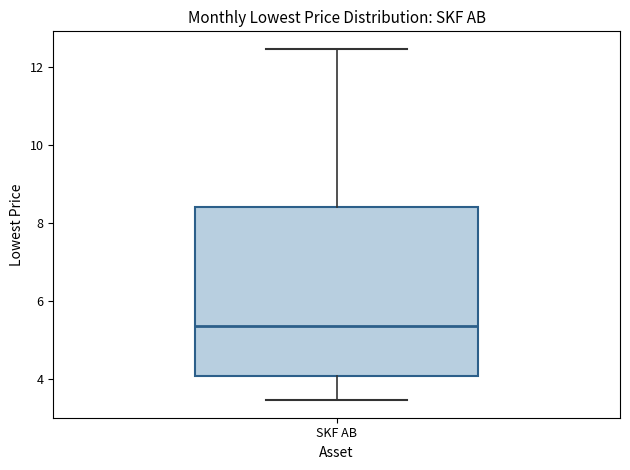

Transcribe this box plot: give where the median line is, the range the box spans, and where the two whiskers end, as read against the y-axis. The values are not printed on the chart, so give them approximately, as read against the axis.

median 5.4, box 4.0 to 8.4, whiskers 3.4 to 12.4